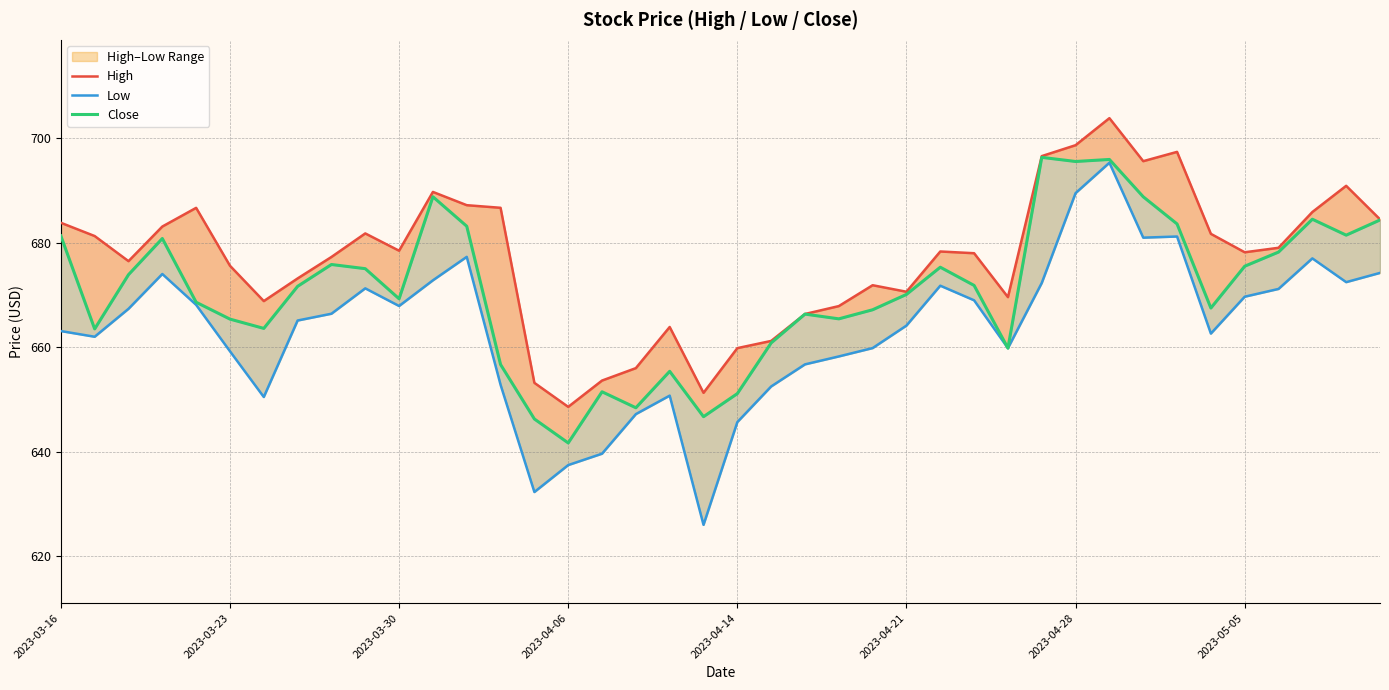

What is the maximum value for Low?

695.3